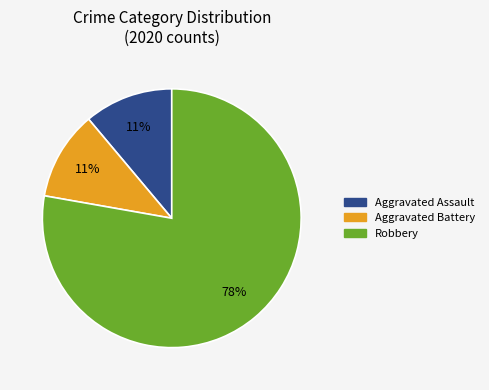

What percentage is the Aggravated Assault slice, to the nearest percent?

11%